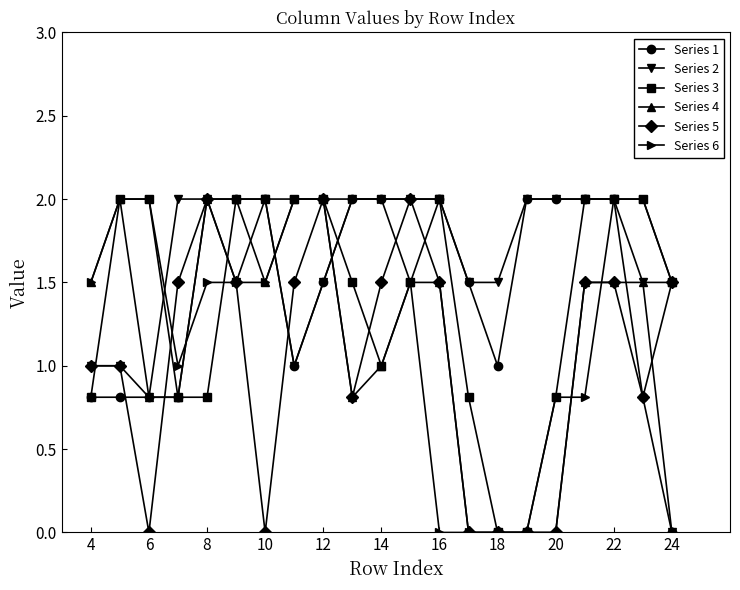

What is the maximum value for Series 4?

2.0